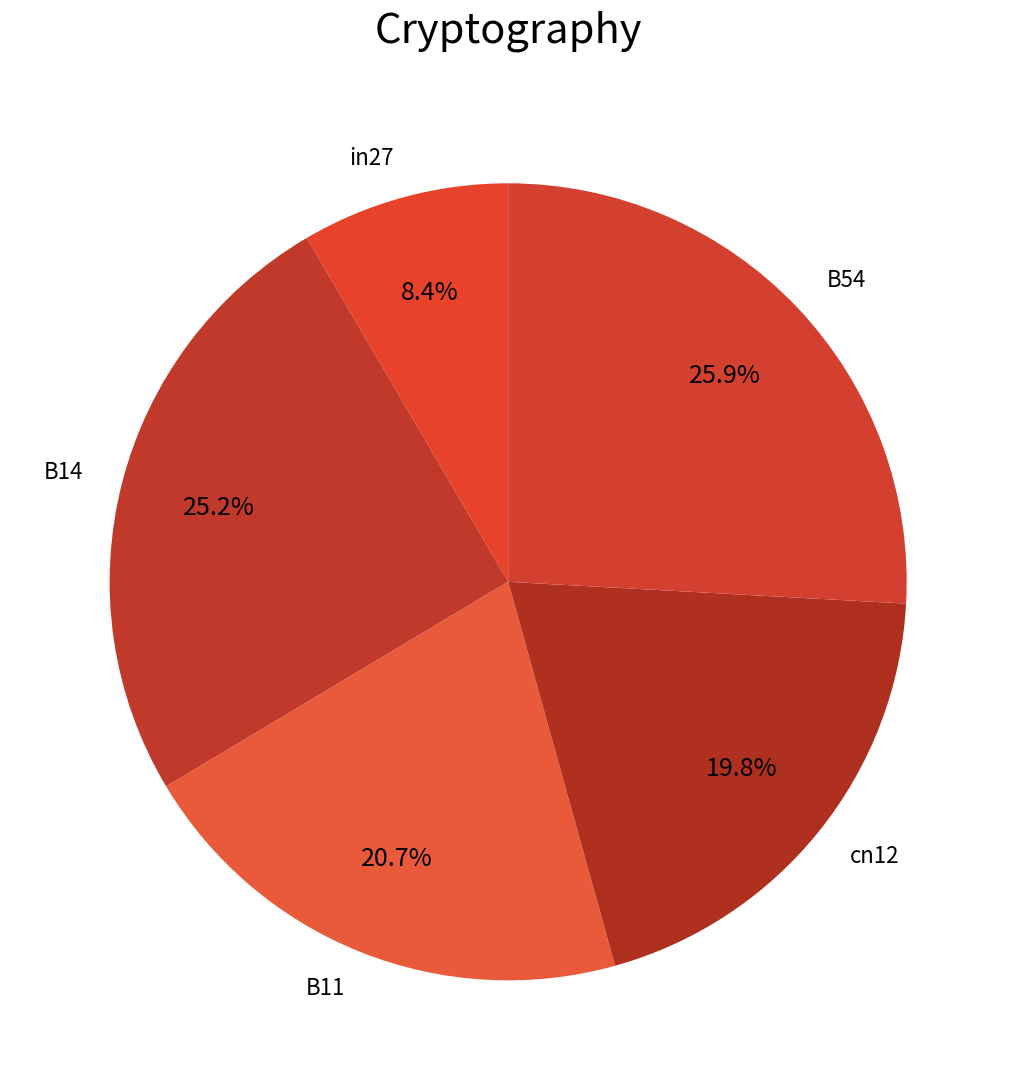

To the nearest percent, what is the difference between the largest and smallest slice percentages?

17%